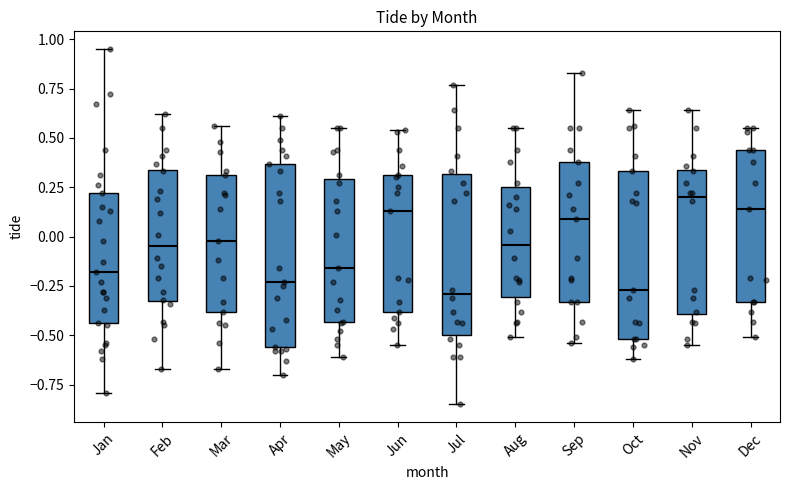

Comparing the boxes themselves (not the whiskers), which one is the tallest?

Apr